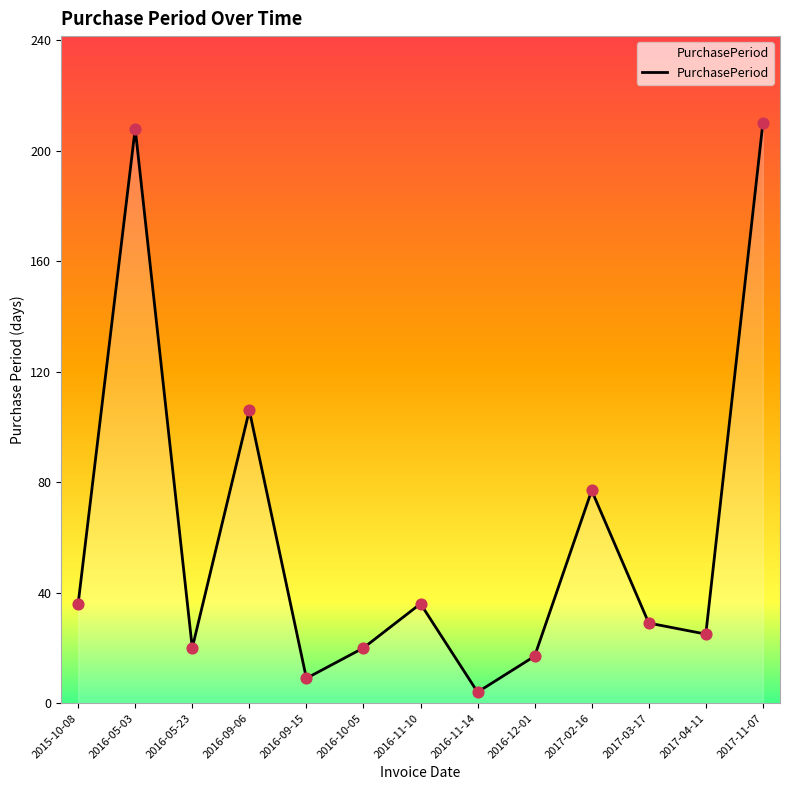

What is the change in value from 2016-12-01 to 2017-02-16?

+60